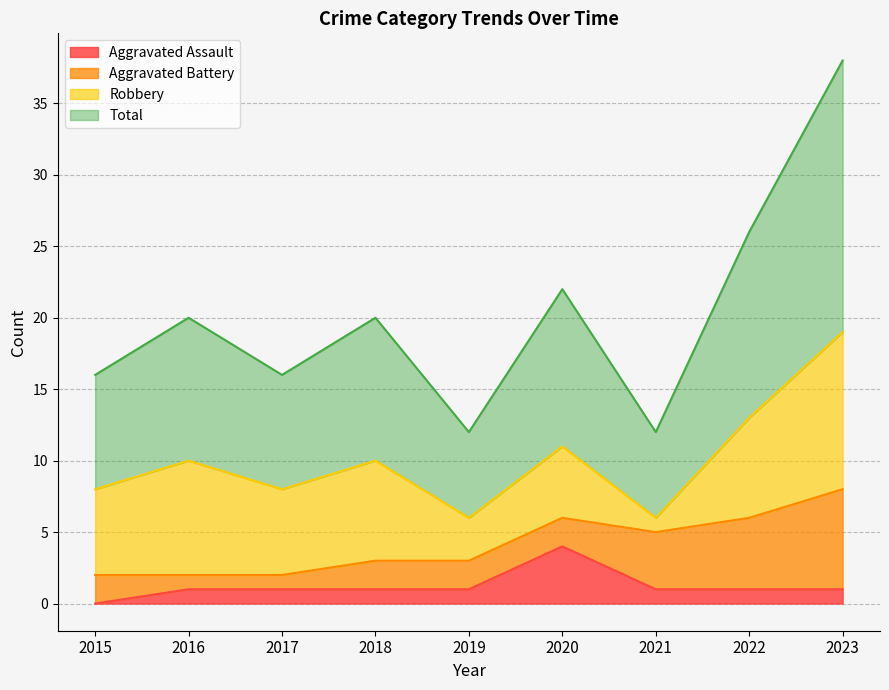

The value of Aggravated Assault at 2017 is 1. True or false?

True